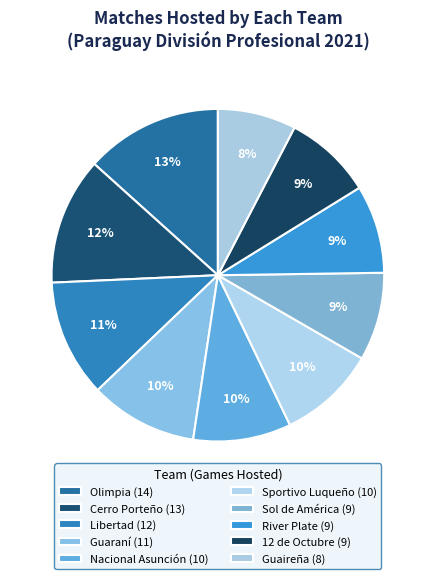

What percentage is the Sportivo Luqueño slice, to the nearest percent?

10%